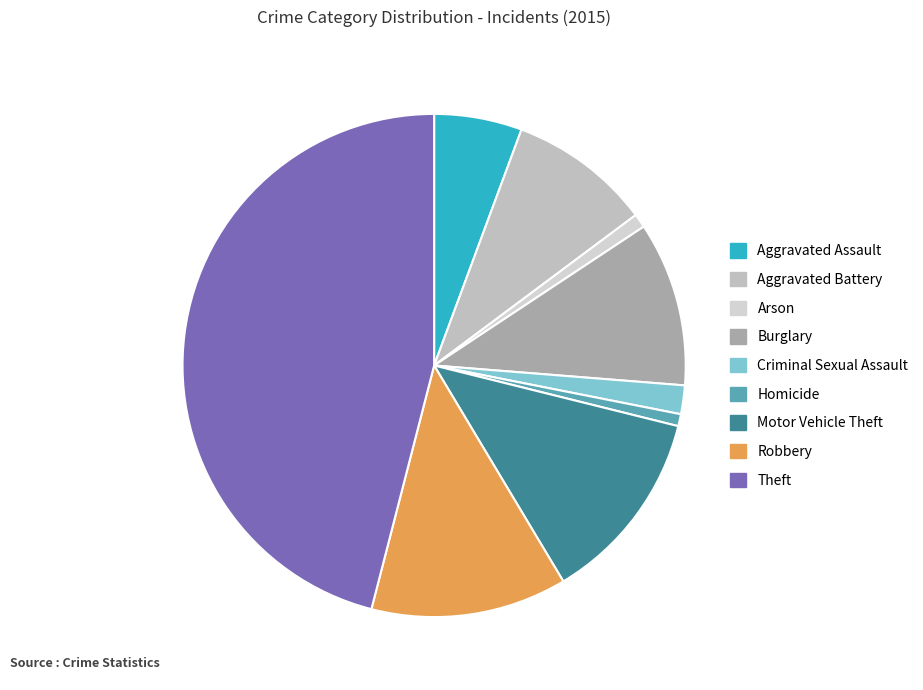

What is the largest slice in the pie chart?

Theft